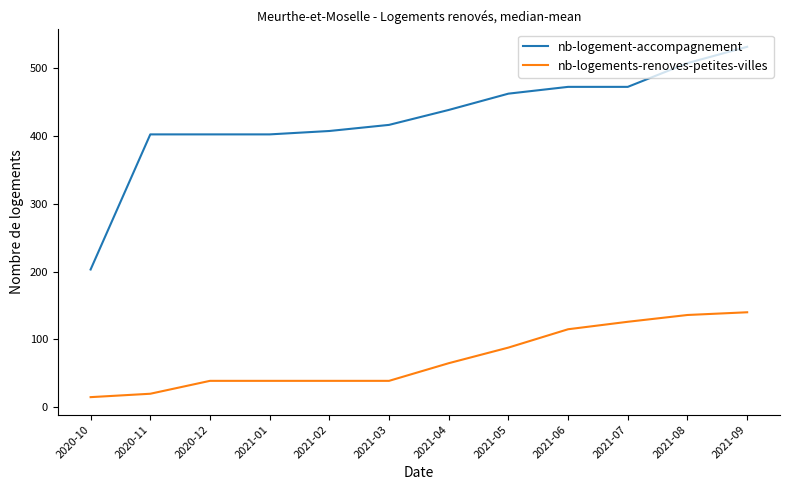

True or false: nb-logement-accompagnement and nb-logements-renoves-petites-villes cross at least once.

False